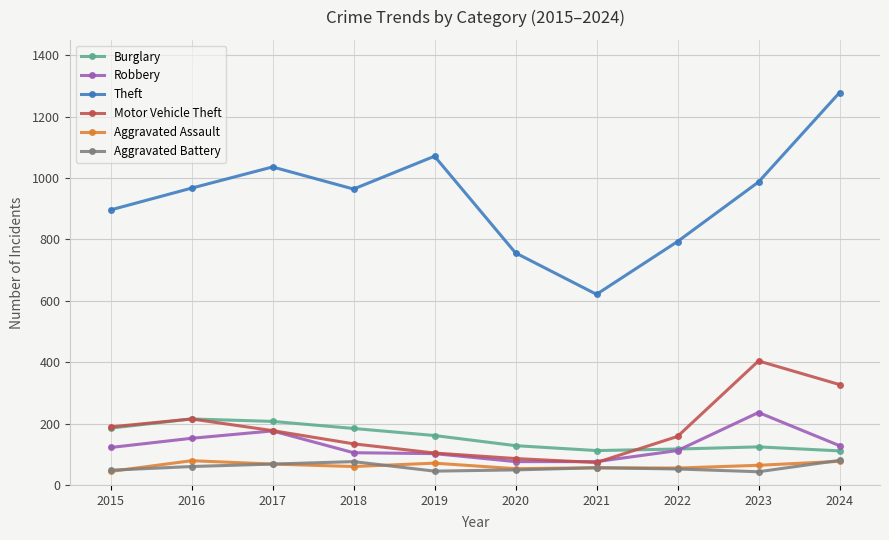

Is this an area chart (filled region under the line)?

No